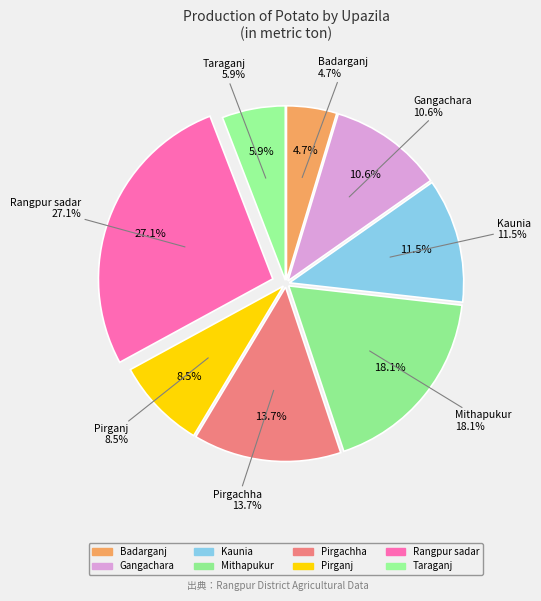

Rank the categories by value from lowest to highest.

Badarganj, Taraganj, Pirganj, Gangachara, Kaunia, Pirgachha, Mithapukur, Rangpur sadar